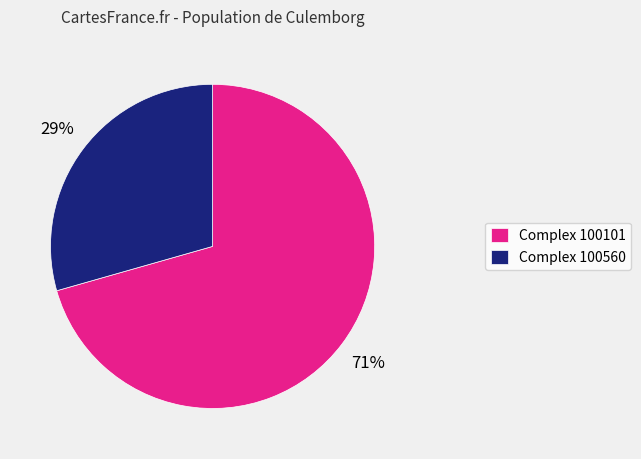

Does Complex 100101 account for over 50% of the chart?

Yes